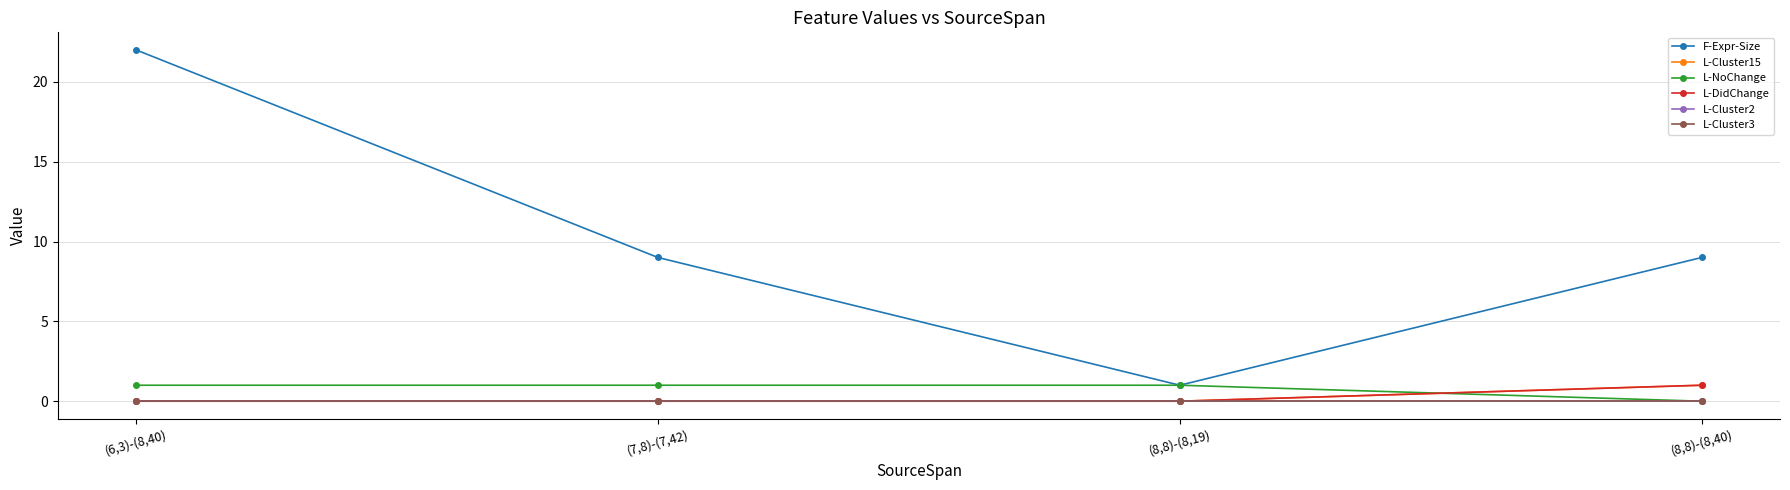

Does the chart have visible grid lines?

Yes